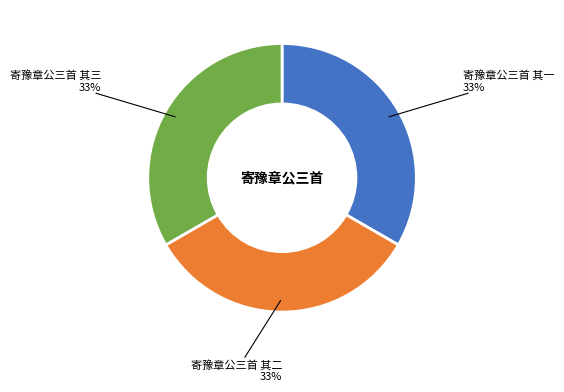

To the nearest percent, what is the combined percentage of 寄豫章公三首 其二 and 寄豫章公三首 其三?

67%